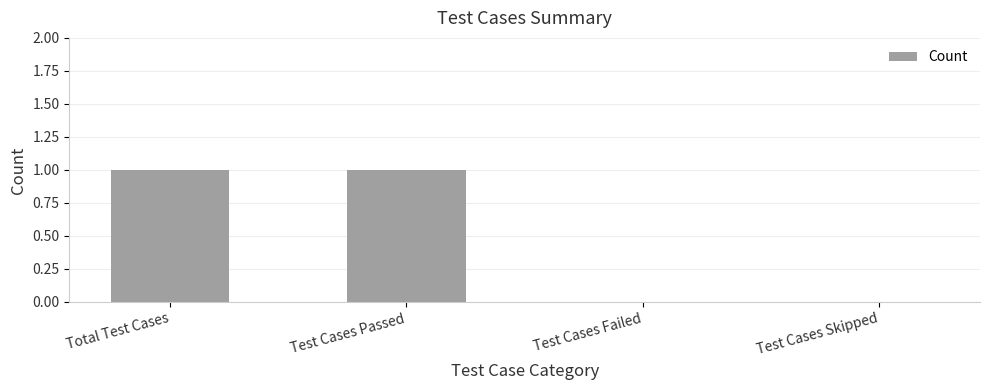

Count the values in the range 0 to 1.

4